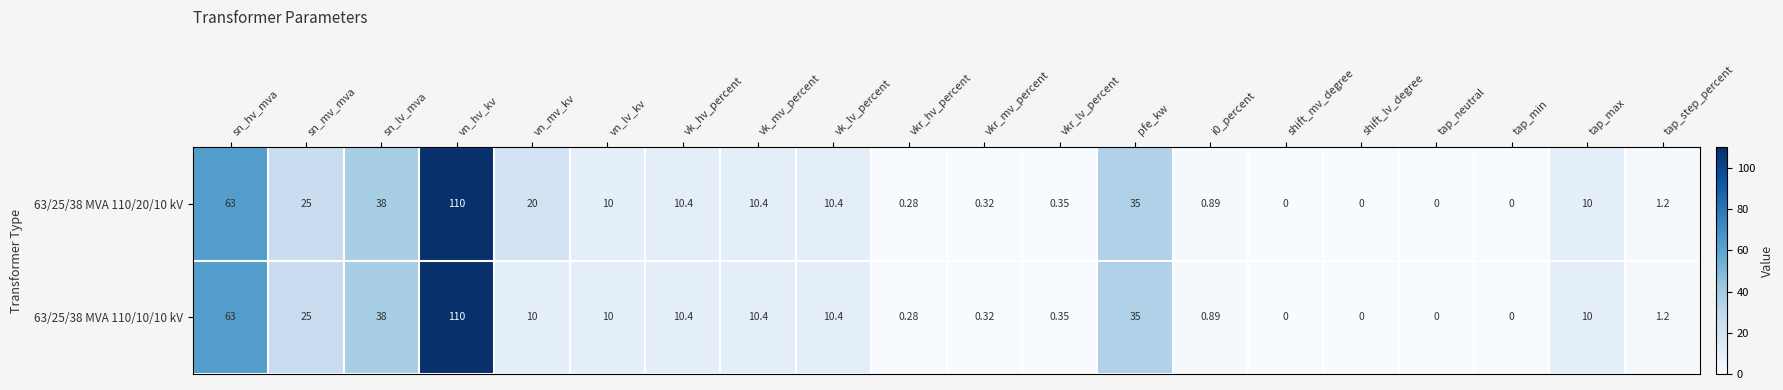

What is the maximum value shown in the chart?

110.0